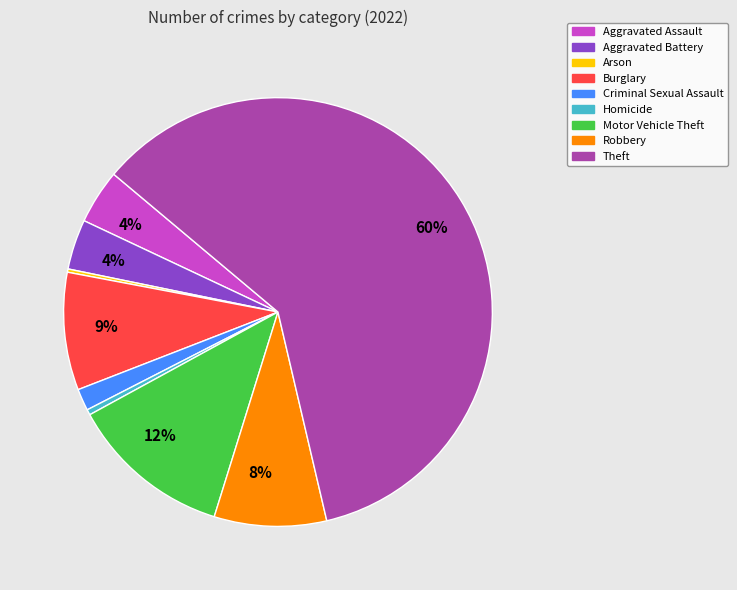

To the nearest percent, what is the average slice percentage?

11%